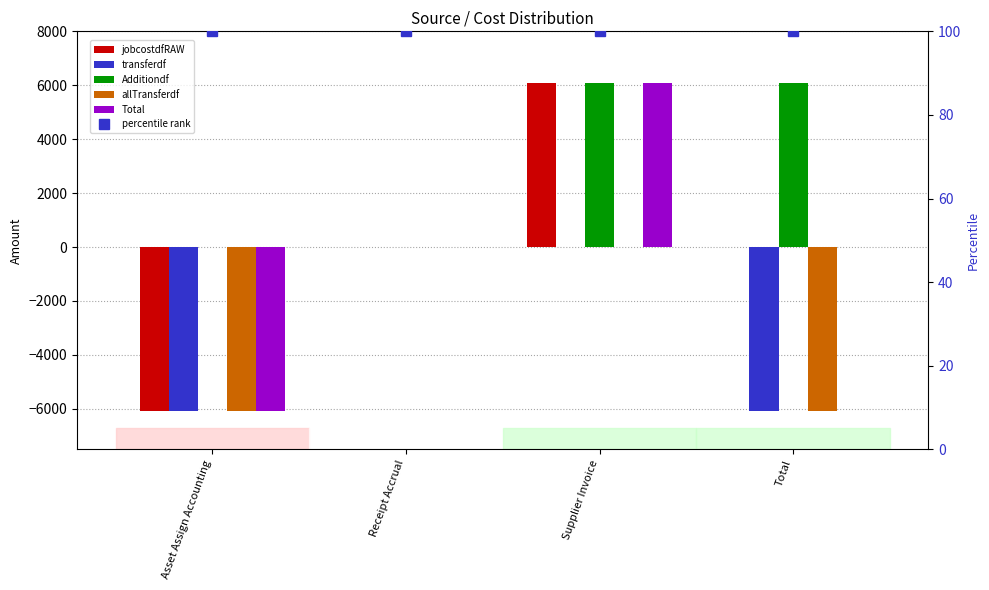

Does the chart contain stacked bars?

No